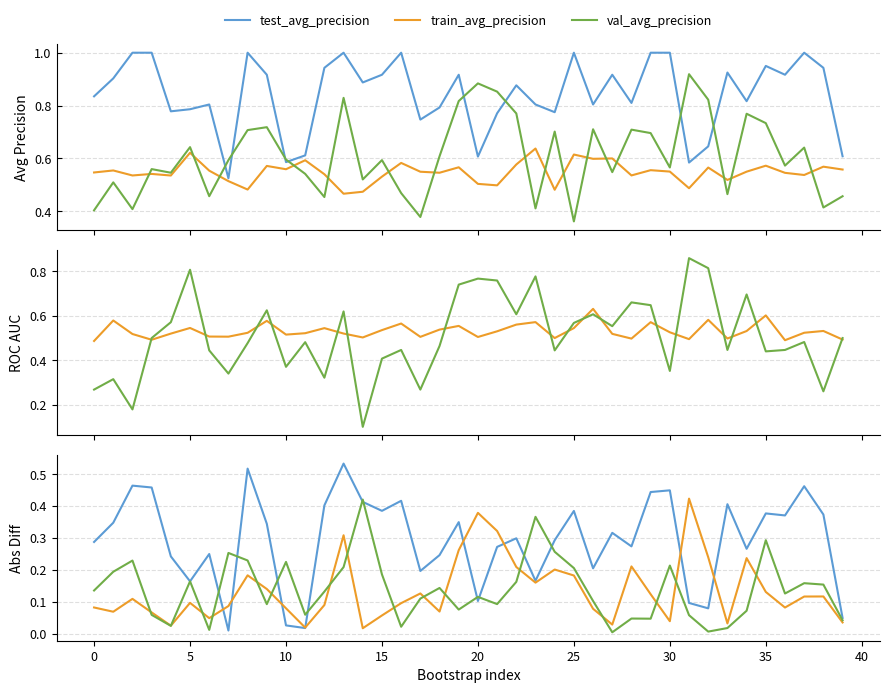

What is the spread (max minus min) of values at 23?

0.4